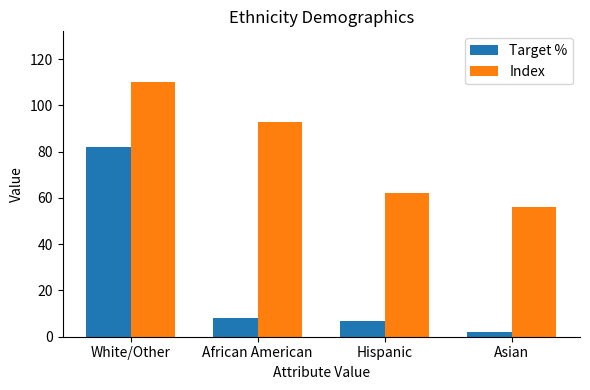

What is the maximum value shown in the chart?

110